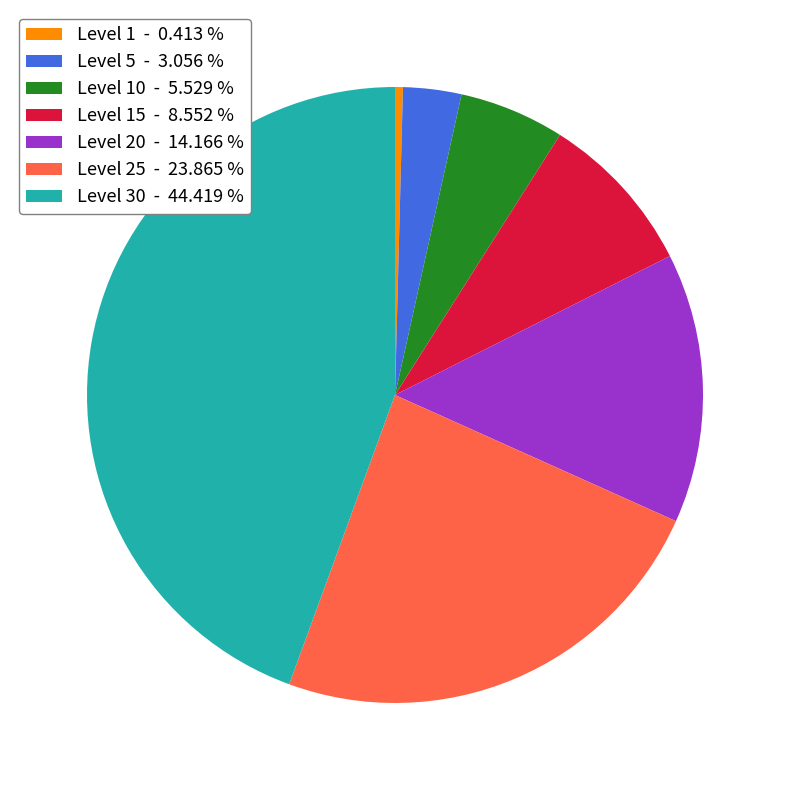

Approximately how many times larger is the value at Level 20 - 14.166 % compared to Level 5 - 3.056 %?

4.6